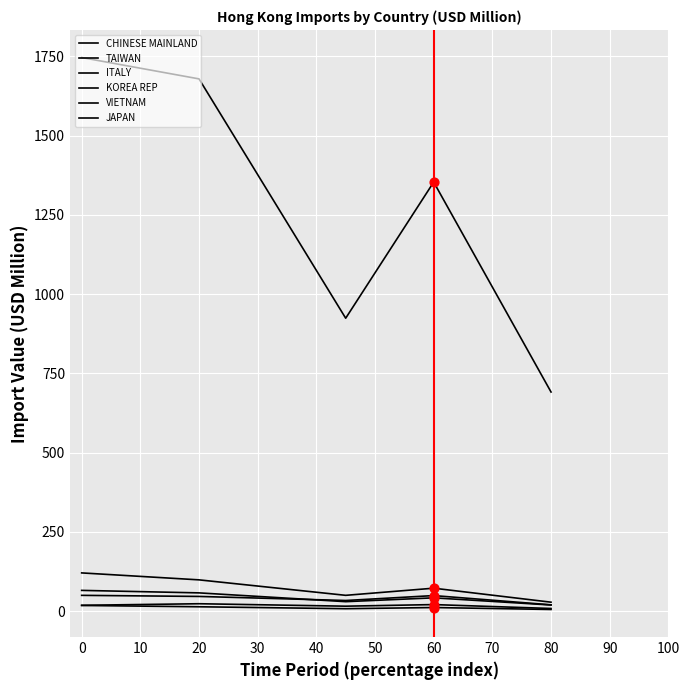

Does the chart have visible grid lines?

Yes